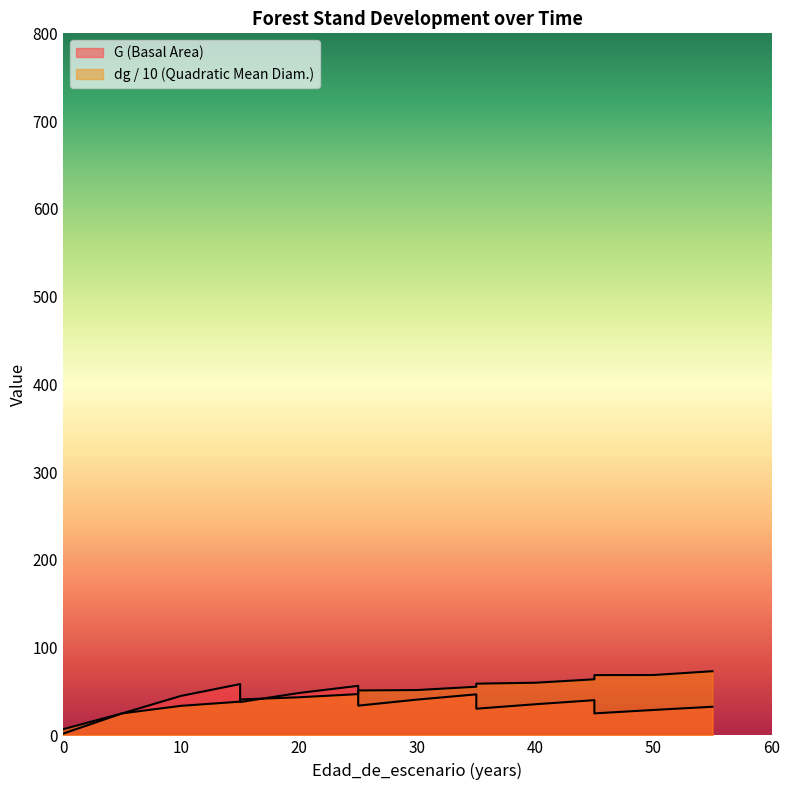

At 35, list the series in order from smallest to largest.

G, dg